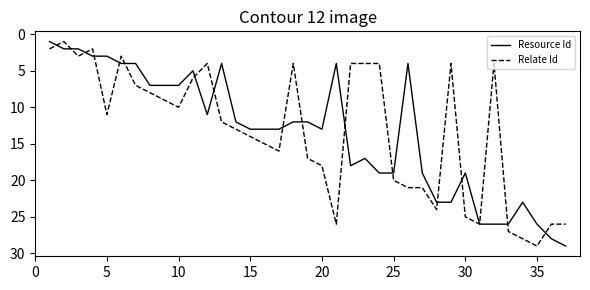

What is the greatest value displayed?

29